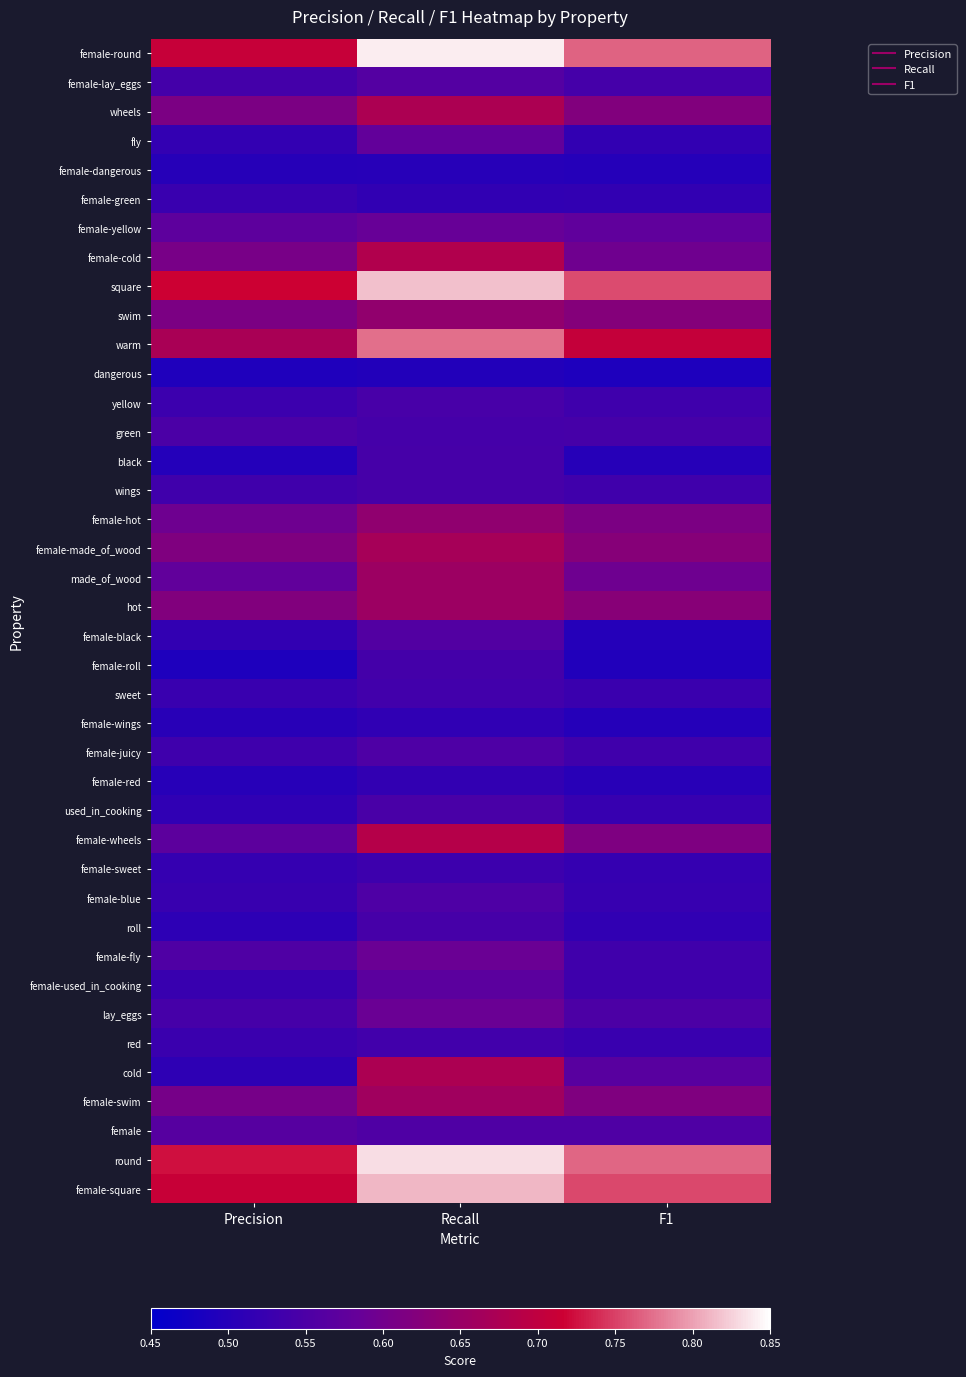

Reading right to left, extract all data points from this chart.

female-round: F1=0.8	Recall=0.8	Precision=0.7
female-lay_eggs: F1=0.5	Recall=0.6	Precision=0.5
wheels: F1=0.6	Recall=0.7	Precision=0.6
fly: F1=0.5	Recall=0.6	Precision=0.5
female-dangerous: F1=0.5	Recall=0.5	Precision=0.5
female-green: F1=0.5	Recall=0.5	Precision=0.5
female-yellow: F1=0.6	Recall=0.6	Precision=0.6
female-cold: F1=0.6	Recall=0.7	Precision=0.6
square: F1=0.8	Recall=0.8	Precision=0.7
swim: F1=0.6	Recall=0.6	Precision=0.6
warm: F1=0.7	Recall=0.8	Precision=0.7
dangerous: F1=0.5	Recall=0.5	Precision=0.5
yellow: F1=0.5	Recall=0.5	Precision=0.5
green: F1=0.5	Recall=0.5	Precision=0.5
black: F1=0.5	Recall=0.5	Precision=0.5
wings: F1=0.5	Recall=0.5	Precision=0.5
female-hot: F1=0.6	Recall=0.6	Precision=0.6
female-made_of_wood: F1=0.6	Recall=0.7	Precision=0.6
made_of_wood: F1=0.6	Recall=0.7	Precision=0.6
hot: F1=0.6	Recall=0.7	Precision=0.6
female-black: F1=0.5	Recall=0.6	Precision=0.5
female-roll: F1=0.5	Recall=0.5	Precision=0.5
sweet: F1=0.5	Recall=0.5	Precision=0.5
female-wings: F1=0.5	Recall=0.5	Precision=0.5
female-juicy: F1=0.5	Recall=0.6	Precision=0.5
female-red: F1=0.5	Recall=0.5	Precision=0.5
used_in_cooking: F1=0.5	Recall=0.5	Precision=0.5
female-wheels: F1=0.6	Recall=0.7	Precision=0.6
female-sweet: F1=0.5	Recall=0.5	Precision=0.5
female-blue: F1=0.5	Recall=0.6	Precision=0.5
roll: F1=0.5	Recall=0.5	Precision=0.5
female-fly: F1=0.5	Recall=0.6	Precision=0.6
female-used_in_cooking: F1=0.5	Recall=0.6	Precision=0.5
lay_eggs: F1=0.6	Recall=0.6	Precision=0.5
red: F1=0.5	Recall=0.5	Precision=0.5
cold: F1=0.6	Recall=0.7	Precision=0.5
female-swim: F1=0.6	Recall=0.7	Precision=0.6
female: F1=0.6	Recall=0.6	Precision=0.6
round: F1=0.8	Recall=0.8	Precision=0.7
female-square: F1=0.8	Recall=0.8	Precision=0.7